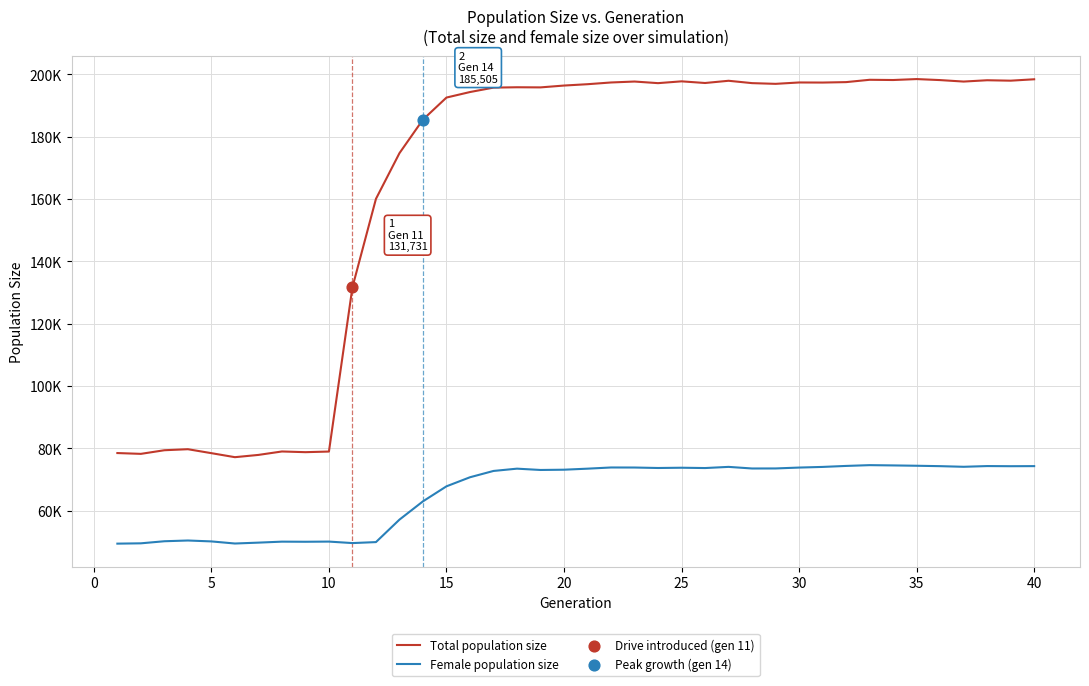

Does the chart have visible grid lines?

Yes